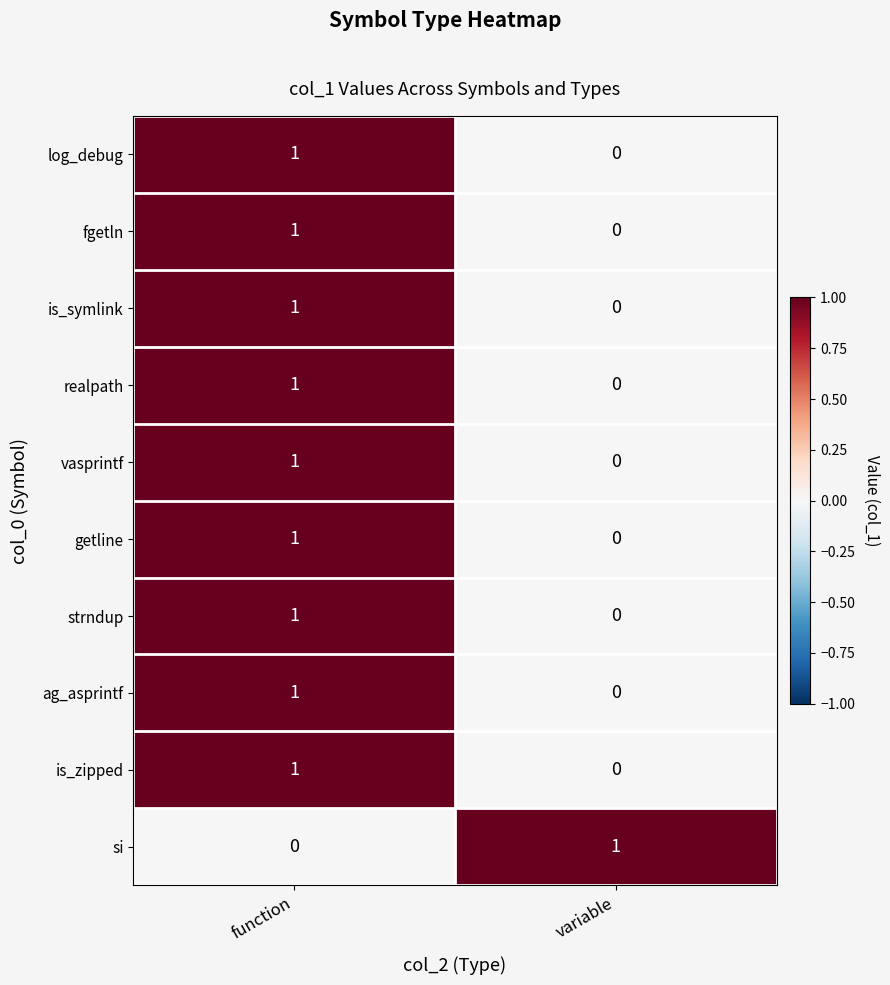

What is the total value across all series at variable?

1